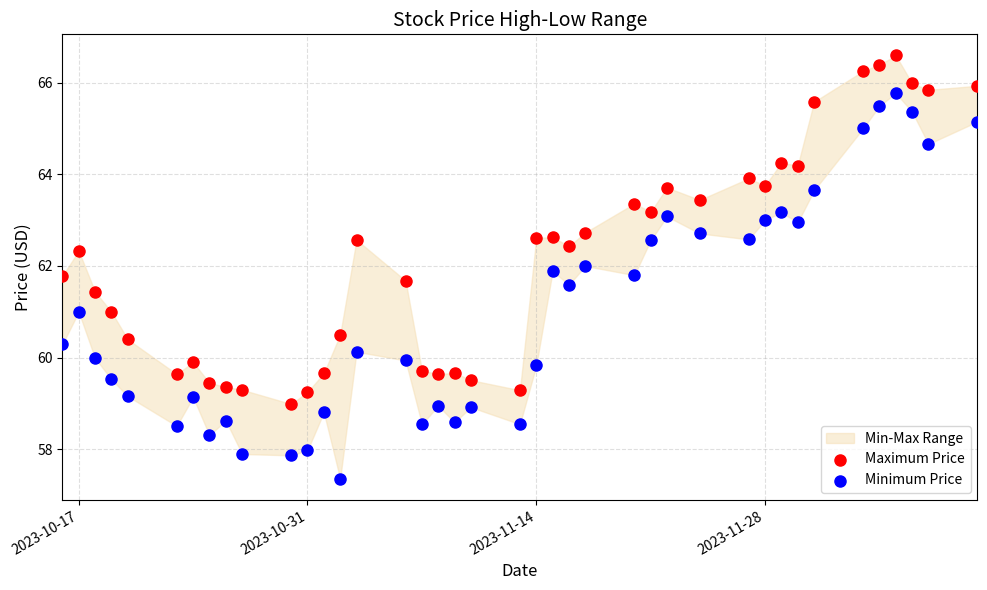

Across all data points, what is the range of Y values (max minus min)?

9.2